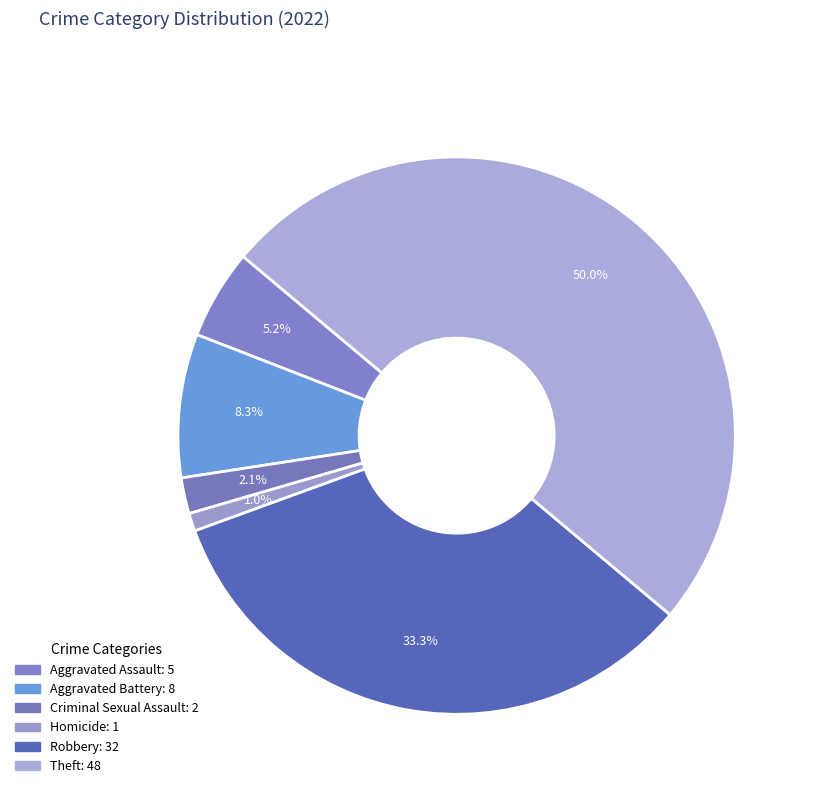

To the nearest percent, what percentage of the pie is Aggravated Assault?

5%